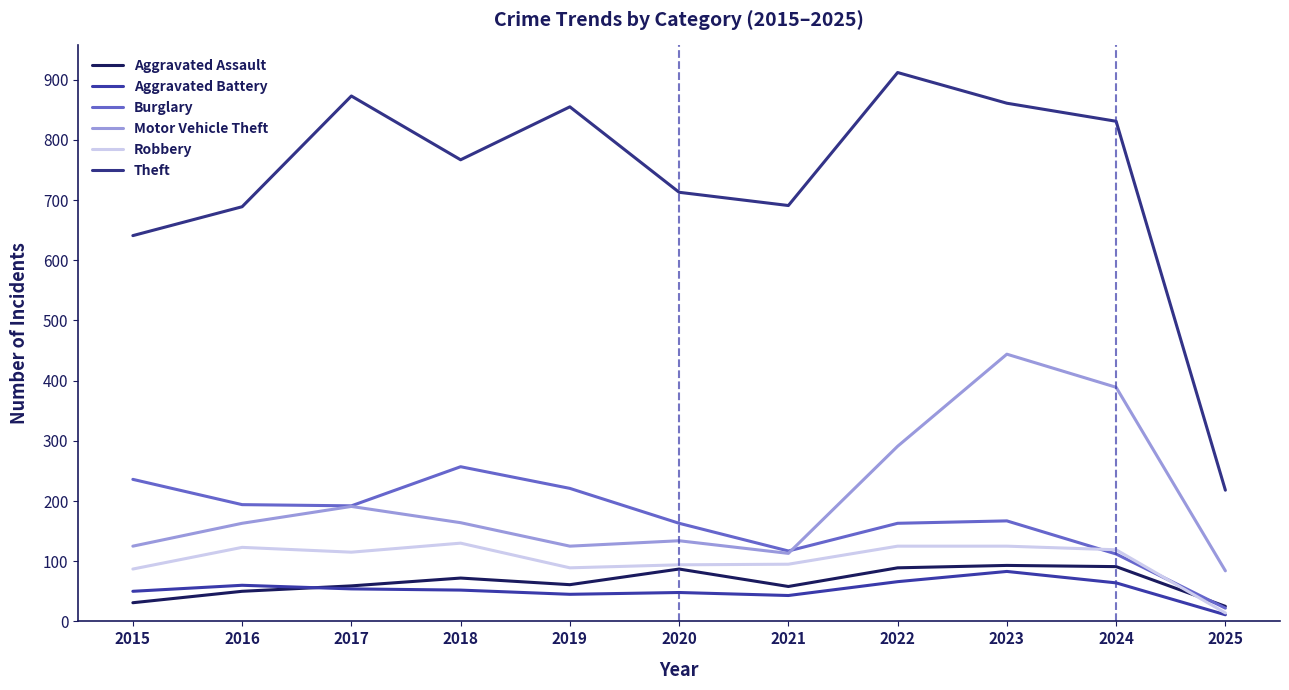

What is the difference between the Motor Vehicle Theft values at 2017 and 2019?

66